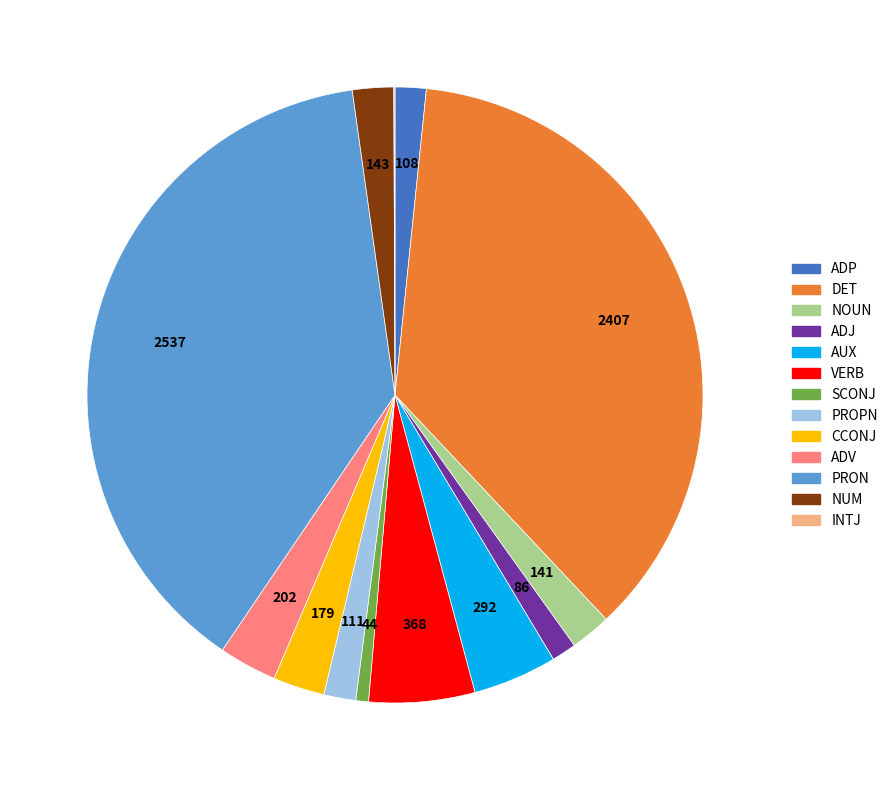

Does any single category account for the majority?

No